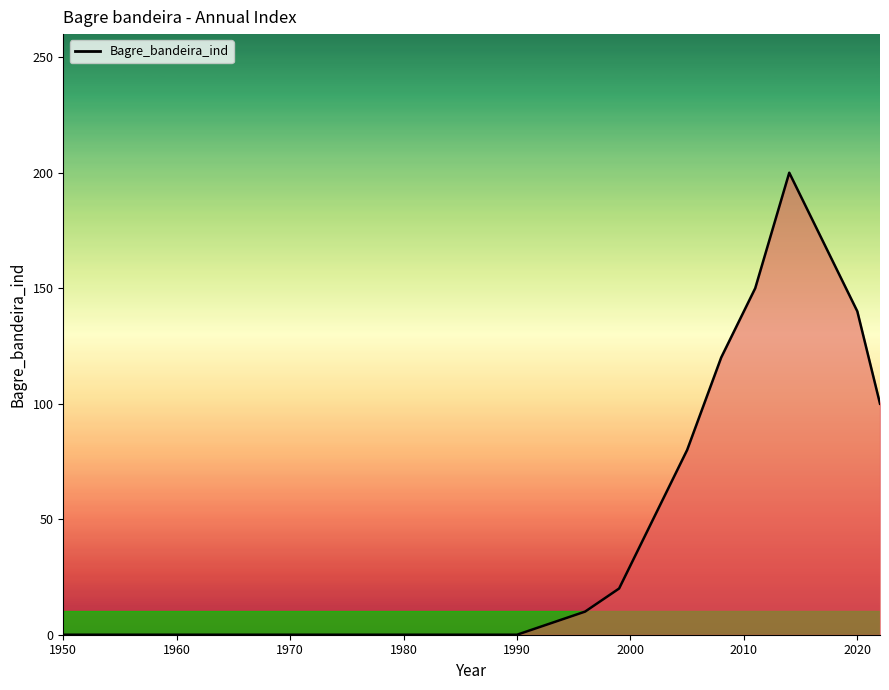

How many lines are shown in the chart?

1